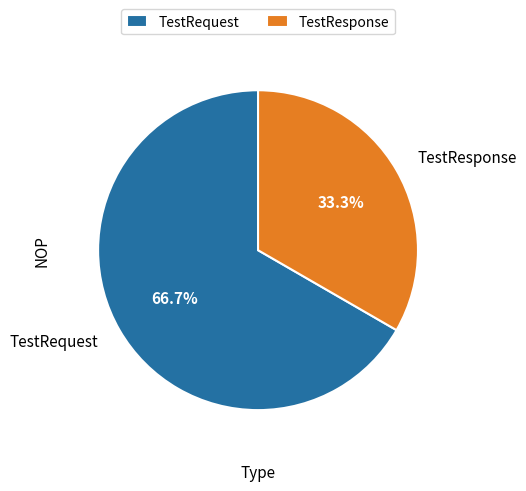

What is the largest slice in the pie chart?

TestRequest